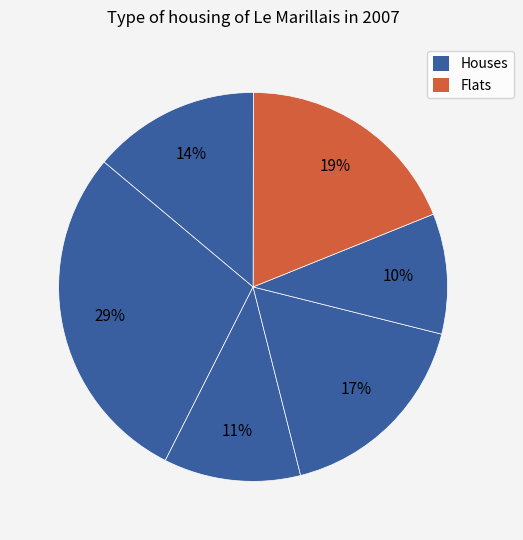

How many slices are in this pie chart?

6